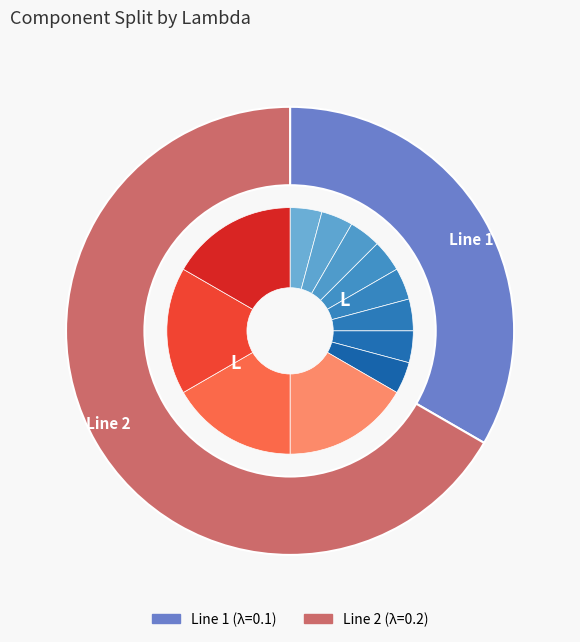

Count the number of slices in the pie.

2